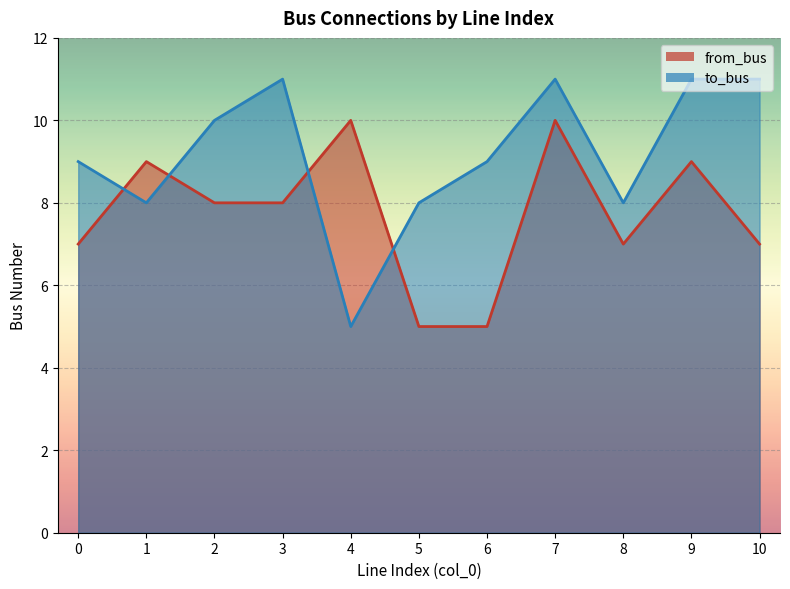

At which category does the chart reach its peak across all series?

3